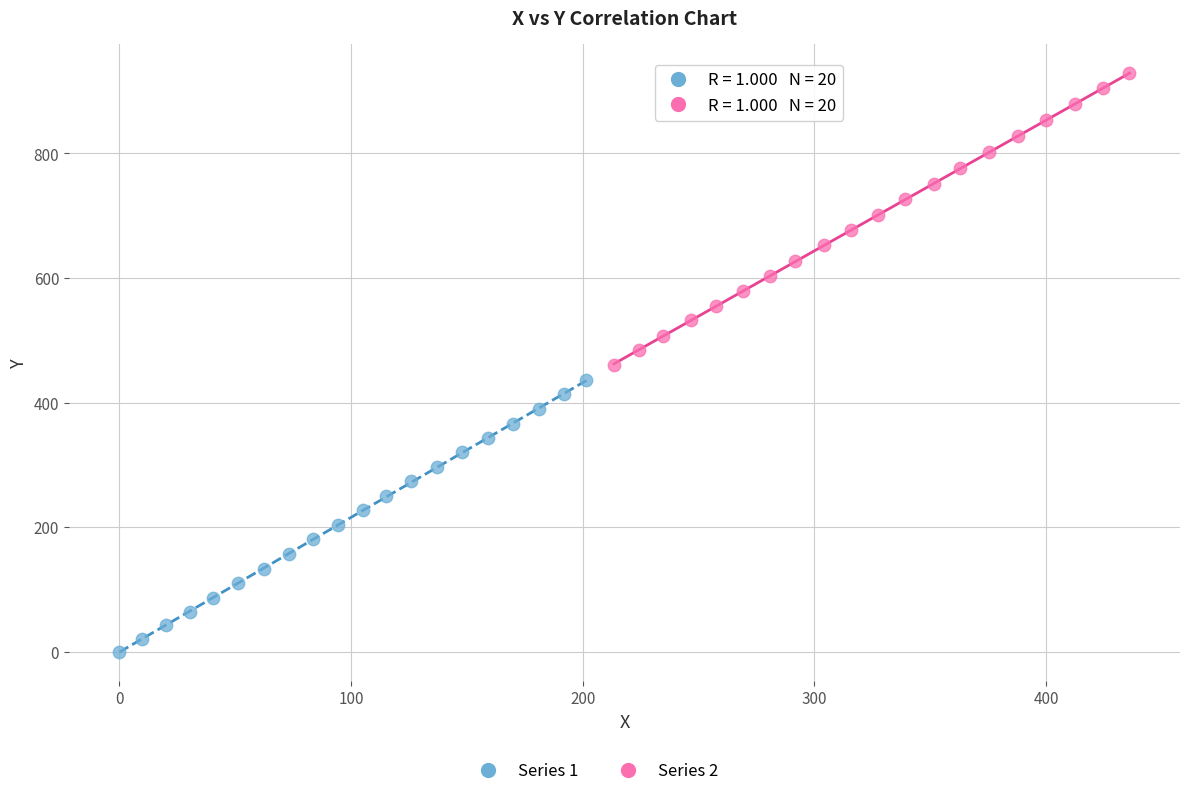

Which series has the largest Y range (max minus min)?

Series 2